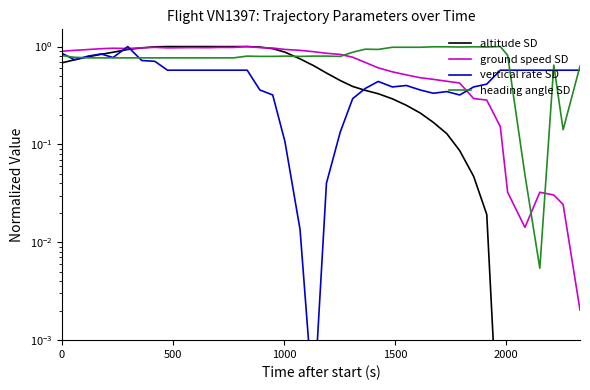

The value of vertical rate SD at 7 is 0.6. True or false?

False